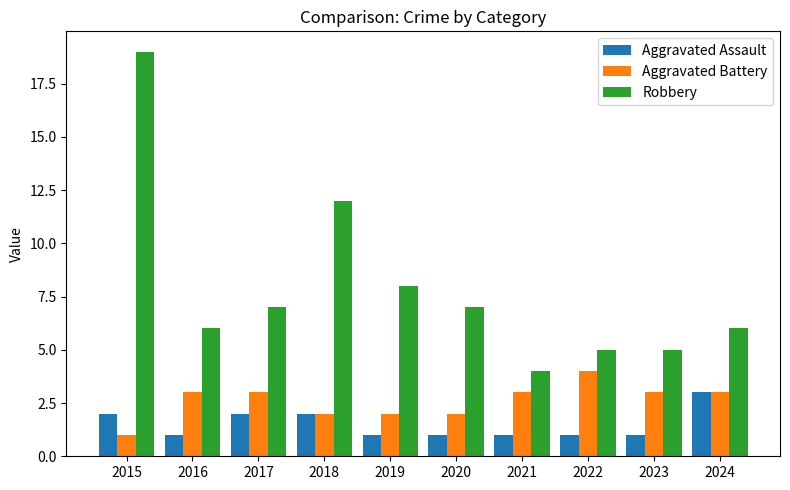

Reading left to right, transcribe all the data shown in this chart.

Aggravated Assault: 2015=2	2016=1	2017=2	2018=2	2019=1	2020=1	2021=1	2022=1	2023=1	2024=3
Aggravated Battery: 2015=1	2016=3	2017=3	2018=2	2019=2	2020=2	2021=3	2022=4	2023=3	2024=3
Robbery: 2015=19	2016=6	2017=7	2018=12	2019=8	2020=7	2021=4	2022=5	2023=5	2024=6